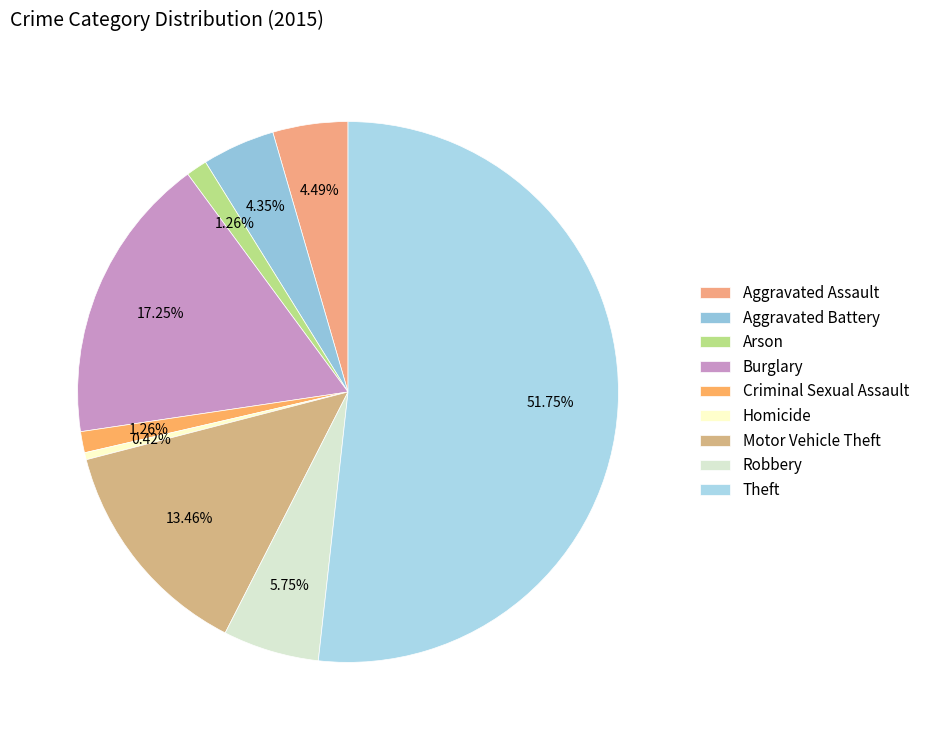

Is there a majority slice in this chart?

Yes